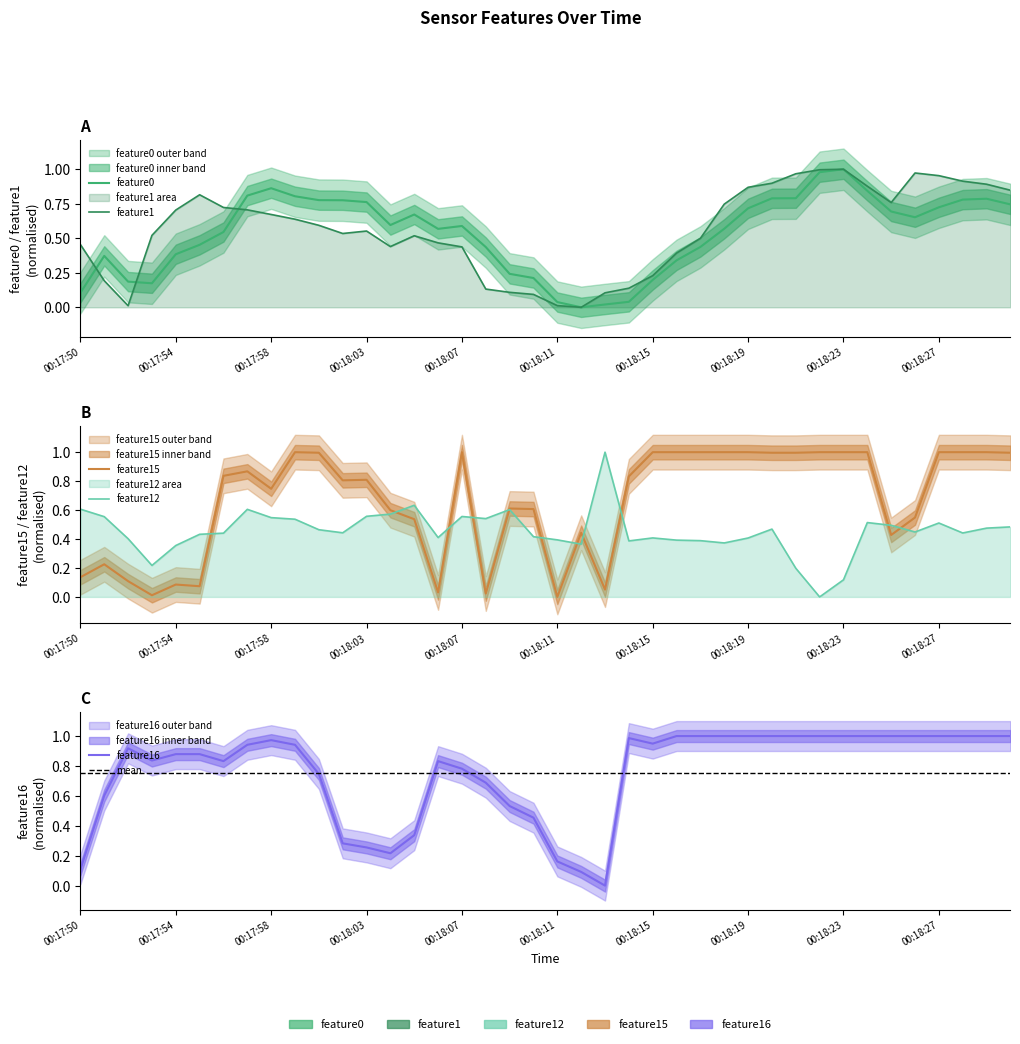

The feature1 series shows 0.6 at 00:18:20. True or false?

False